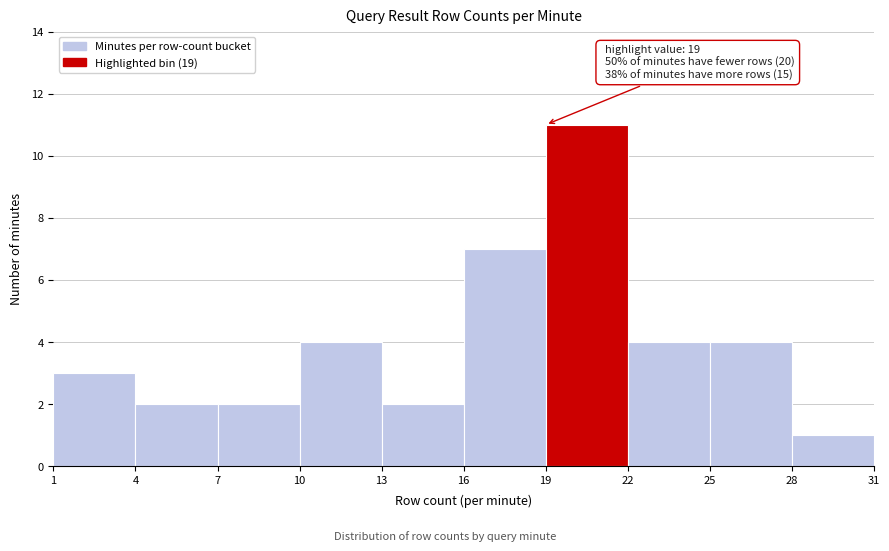

Which range on the x-axis has the tallest bar?

19 to 22